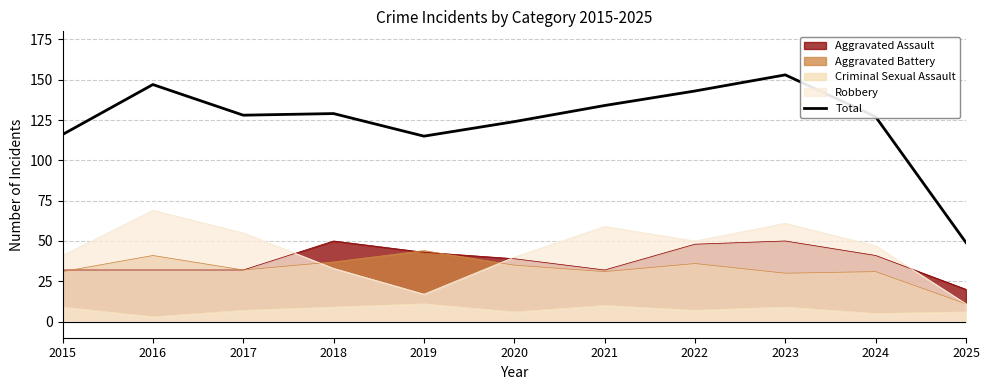

What is the change in value from 2015 to 2017?

+12